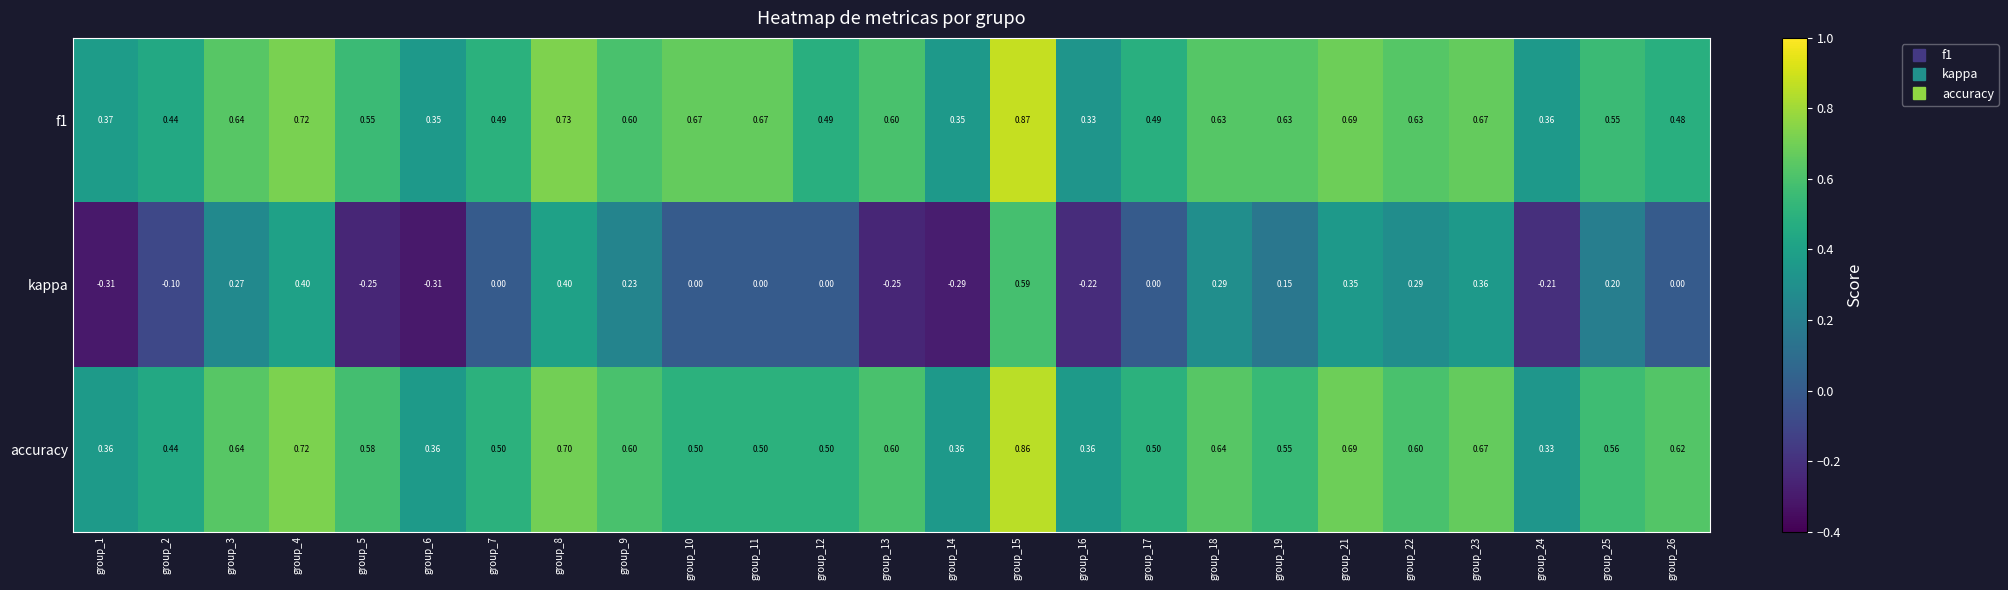

Which series has the largest total across all categories?

f1